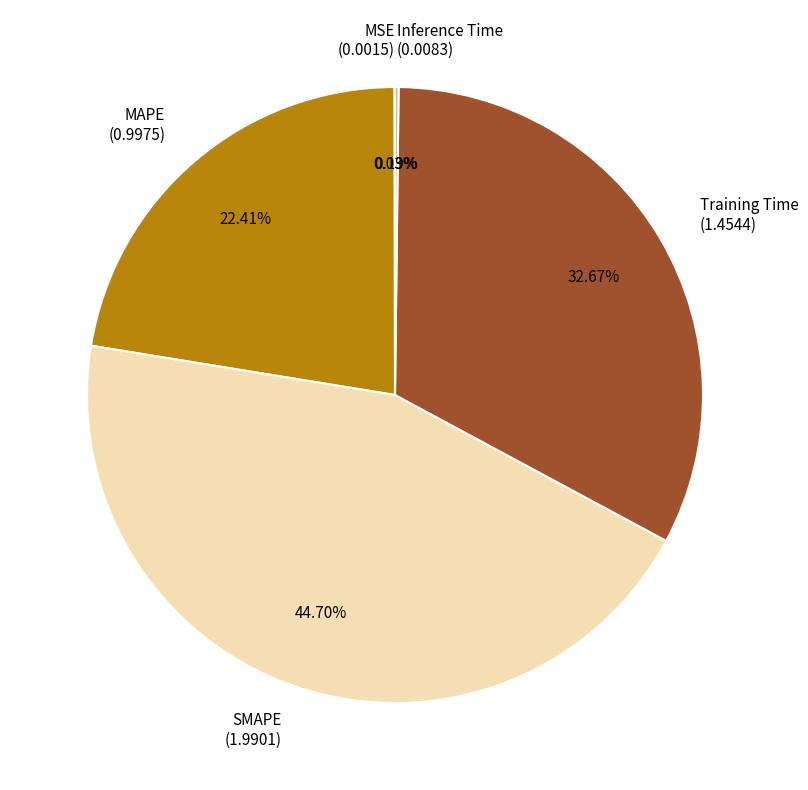

What is the ratio of the value at Training Time (1.4544) to the value at SMAPE (1.9901)?

0.7